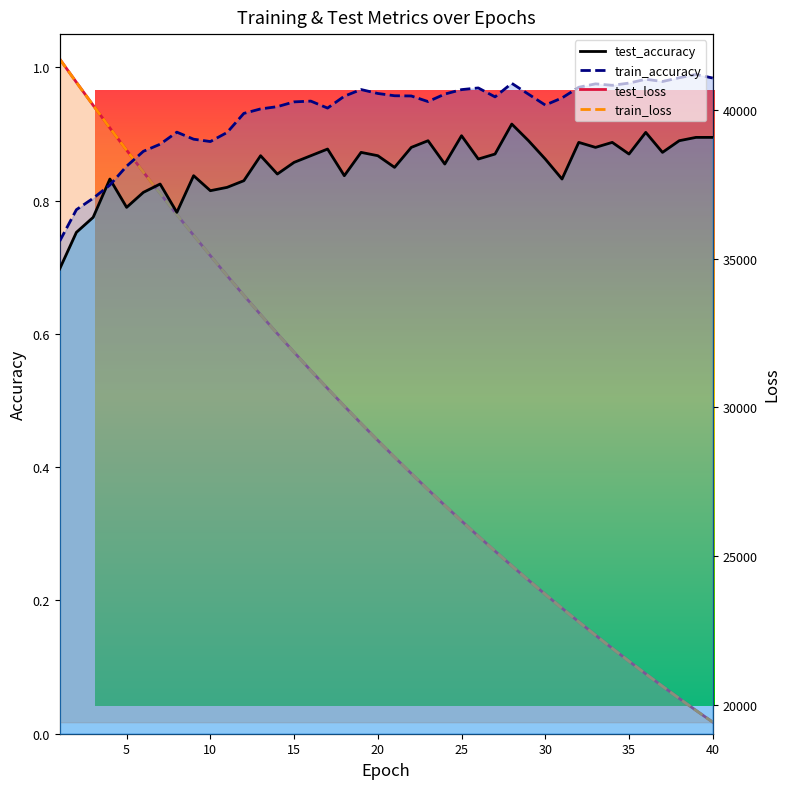

Reading left to right, extract all data points from this chart.

test_accuracy: 0.7	0.8	0.8	0.8	0.8	0.8	0.8	0.8	0.8	0.8	0.8	0.8	0.9	0.8	0.9	0.9	0.9	0.8	0.9	0.9	0.8	0.9	0.9	0.9	0.9	0.9	0.9	0.9	0.9	0.9	0.8	0.9	0.9	0.9	0.9	0.9	0.9	0.9	0.9	0.9
train_accuracy: 0.7	0.8	0.8	0.8	0.9	0.9	0.9	0.9	0.9	0.9	0.9	0.9	0.9	0.9	0.9	0.9	0.9	1.0	1.0	1.0	1.0	1.0	0.9	1.0	1.0	1.0	1.0	1.0	1.0	0.9	1.0	1.0	1.0	1.0	1.0	1.0	1.0	1.0	1.0	1.0
test_loss: 41713.8	40928.8	40156.4	39392.8	38646.3	37912.2	37191.4	36481.5	35785.2	35101.0	34427.8	33767.0	33117.7	32480.1	31853.6	31238.9	30635.9	30043.0	29460.3	28889.0	28328.1	27777.3	27236.5	26705.4	26183.3	25672.1	25169.6	24675.6	24191.8	23716.6	23250.6	22792.0	22342.8	21901.3	21468.4	21043.1	20626.4	20217.1	19815.2	19420.6
train_loss: 41712.5	40926.6	40154.5	39392.8	38643.9	37909.9	37188.3	36478.7	35782.8	35098.4	34425.1	33763.8	33114.7	32477.3	31851.1	31236.6	30633.2	30040.3	29458.1	28886.7	28325.7	27774.8	27234.0	26702.9	26181.5	25669.7	25167.3	24673.8	24189.8	23714.7	23248.1	22790.1	22340.7	21899.6	21466.6	21041.6	20624.5	20215.1	19813.3	19419.1